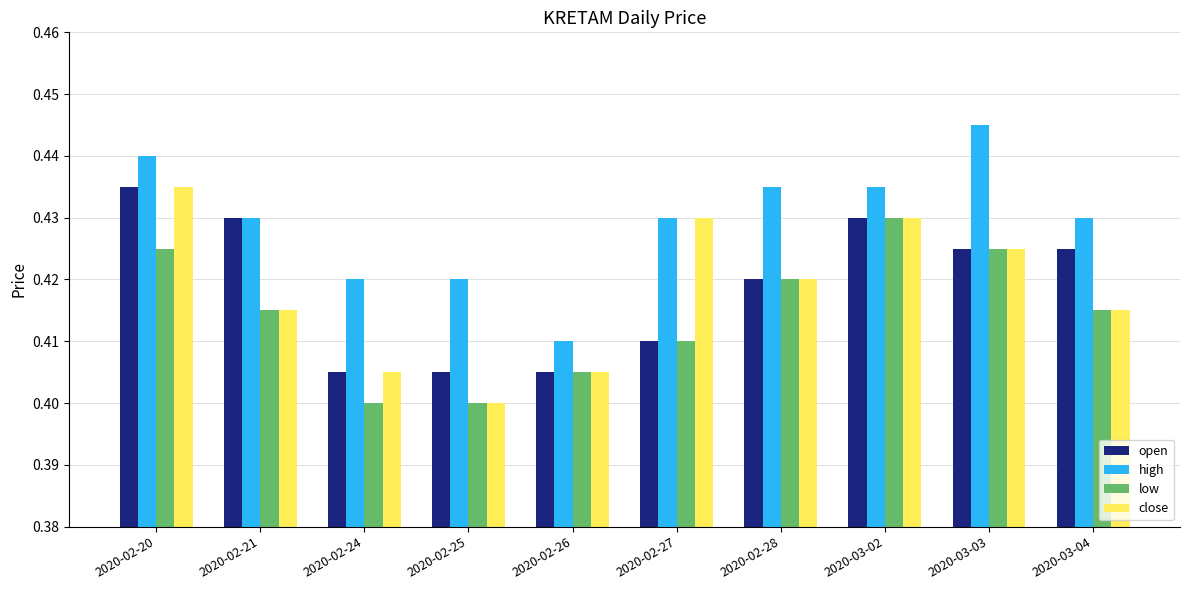

Which category has the highest value in the open series?

2020-02-20